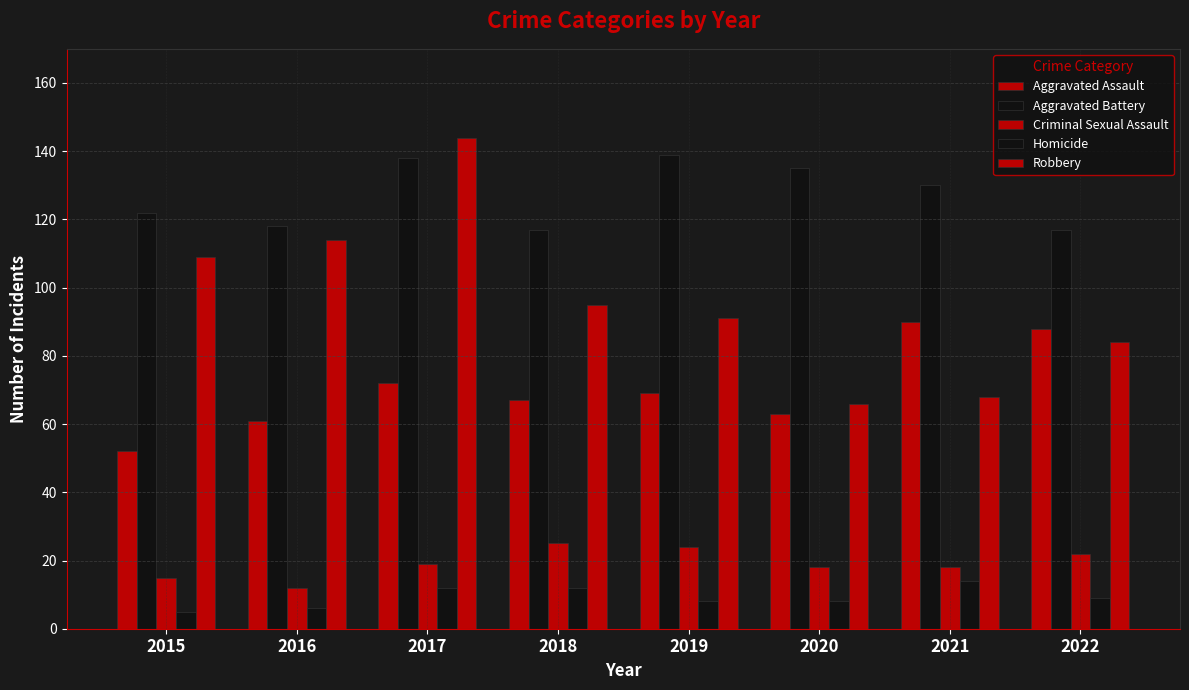

How many data points in Robbery are less than 95?

4